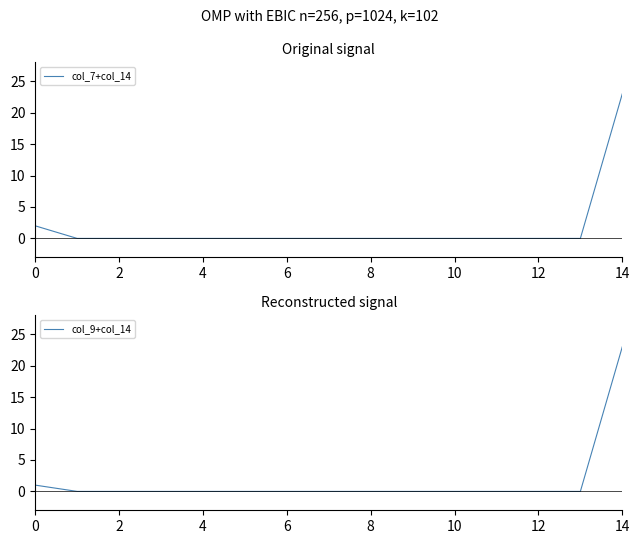

True or false: col_7+col_14 has more than 2 interior local peaks.

False